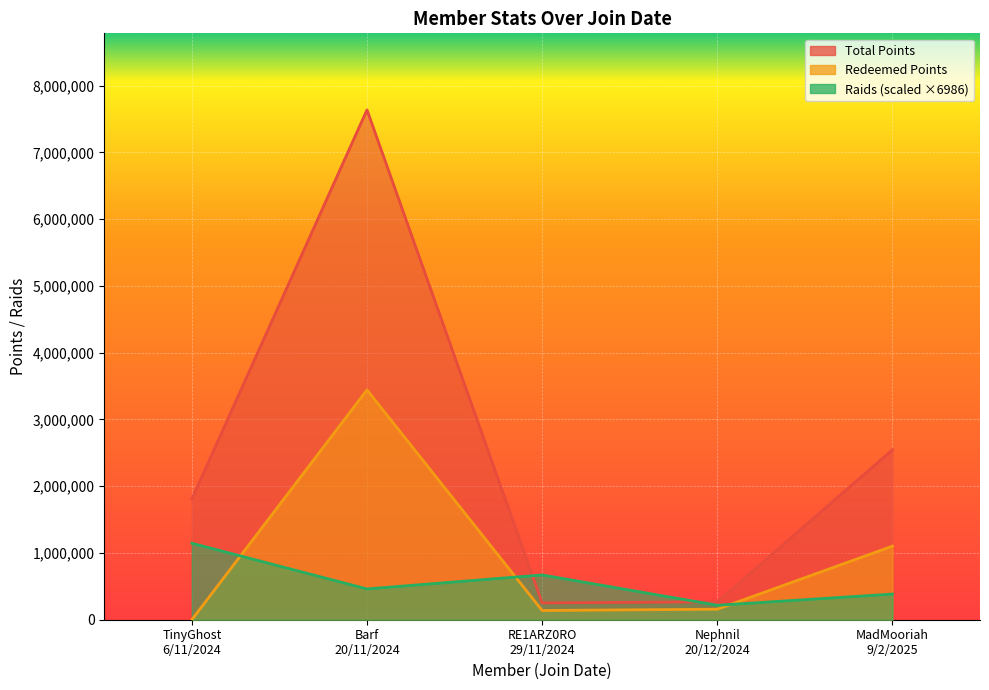

In redeemed_points, how many points are lower than both neighbors (excluding endpoints)?

1